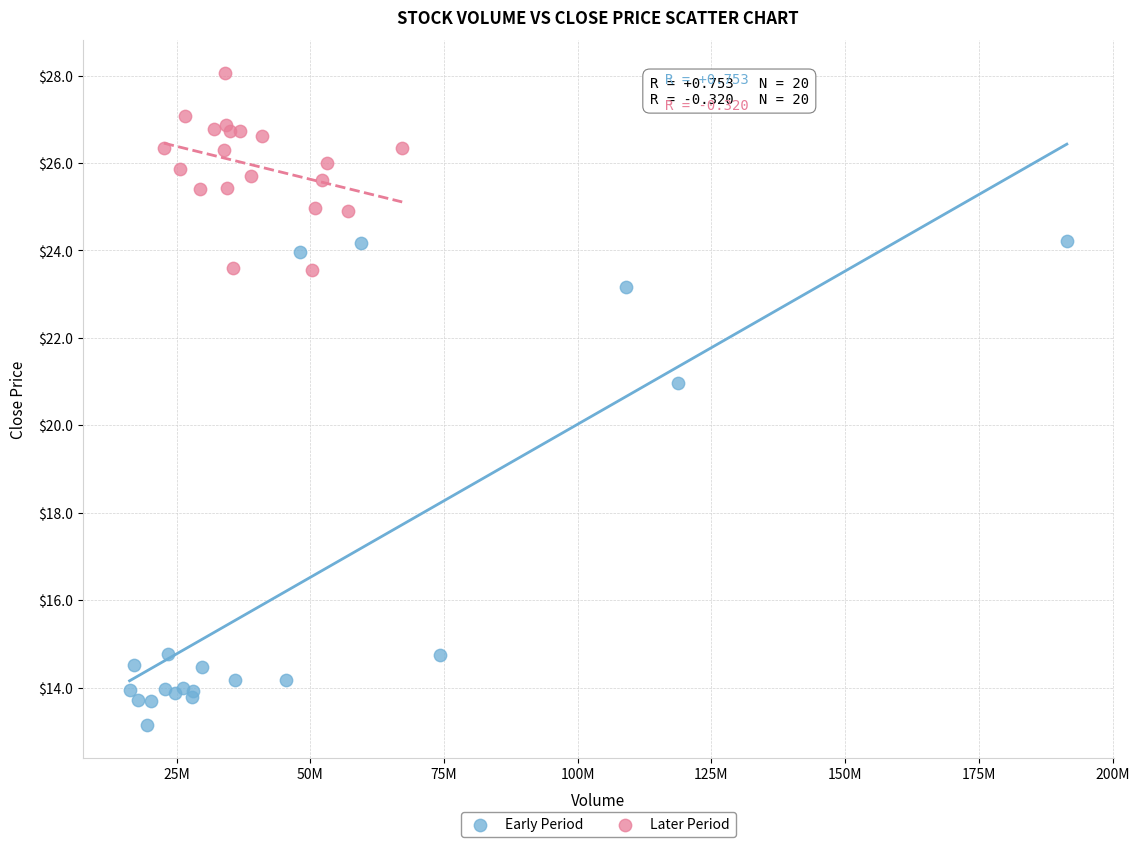

Which series reaches the minimum Y coordinate?

Early Period